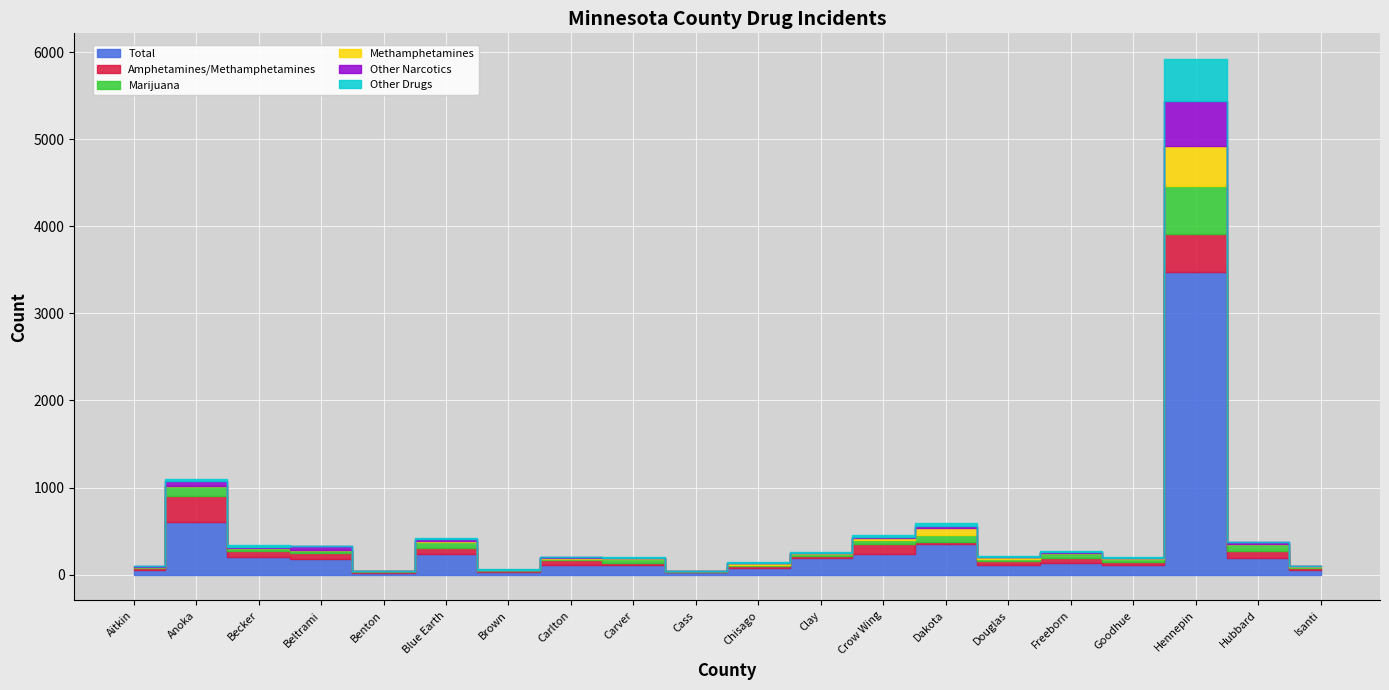

Which series has the largest range (max minus min)?

Total